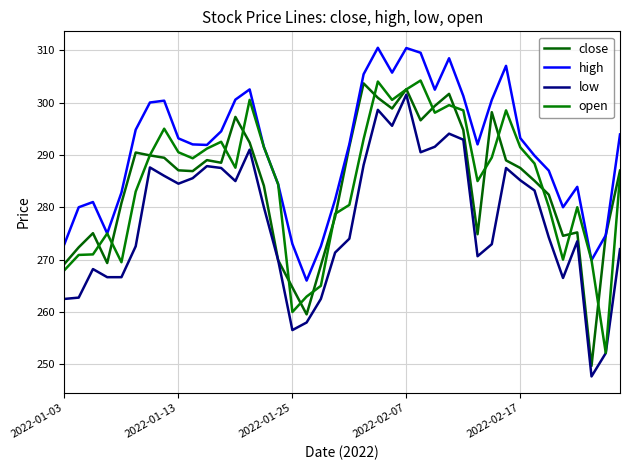

Does the chart display data point markers on the line(s)?

No